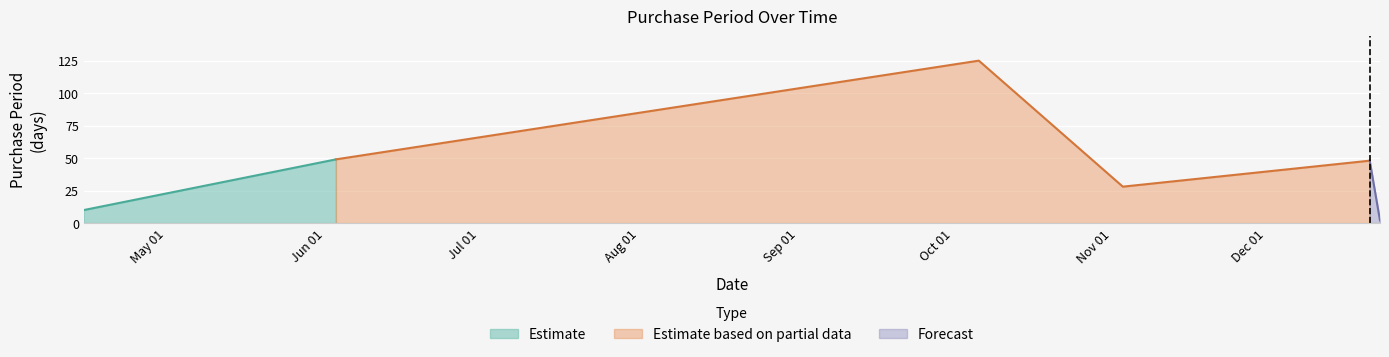

True or false: the data has more than 2 interior local peaks.

False